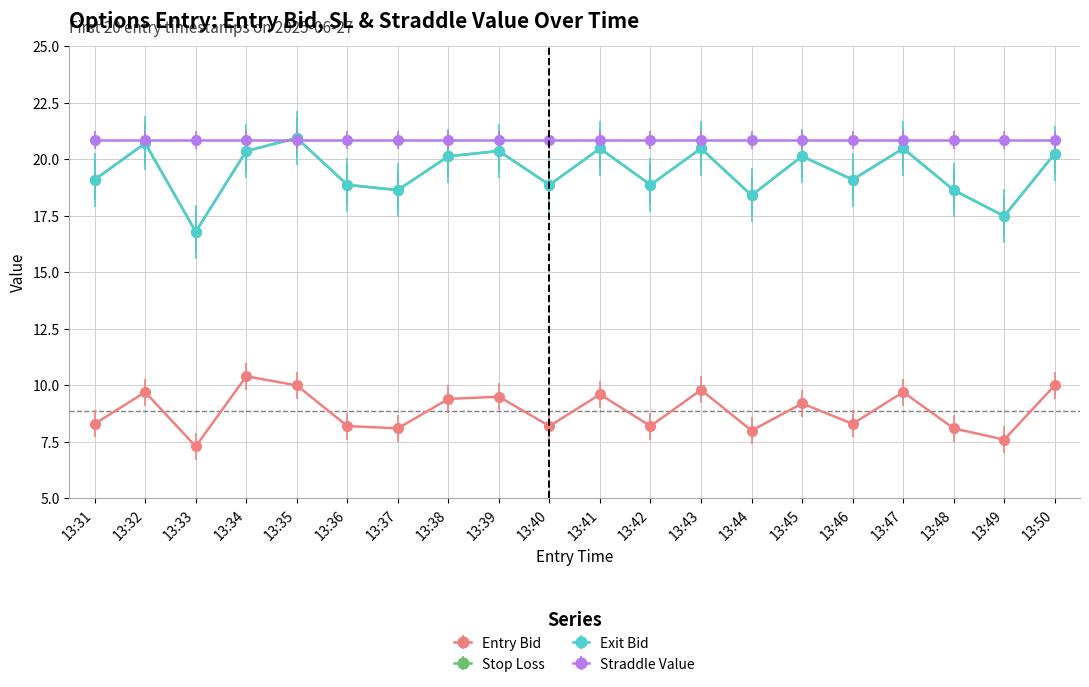

Count the number of data series in this chart.

3